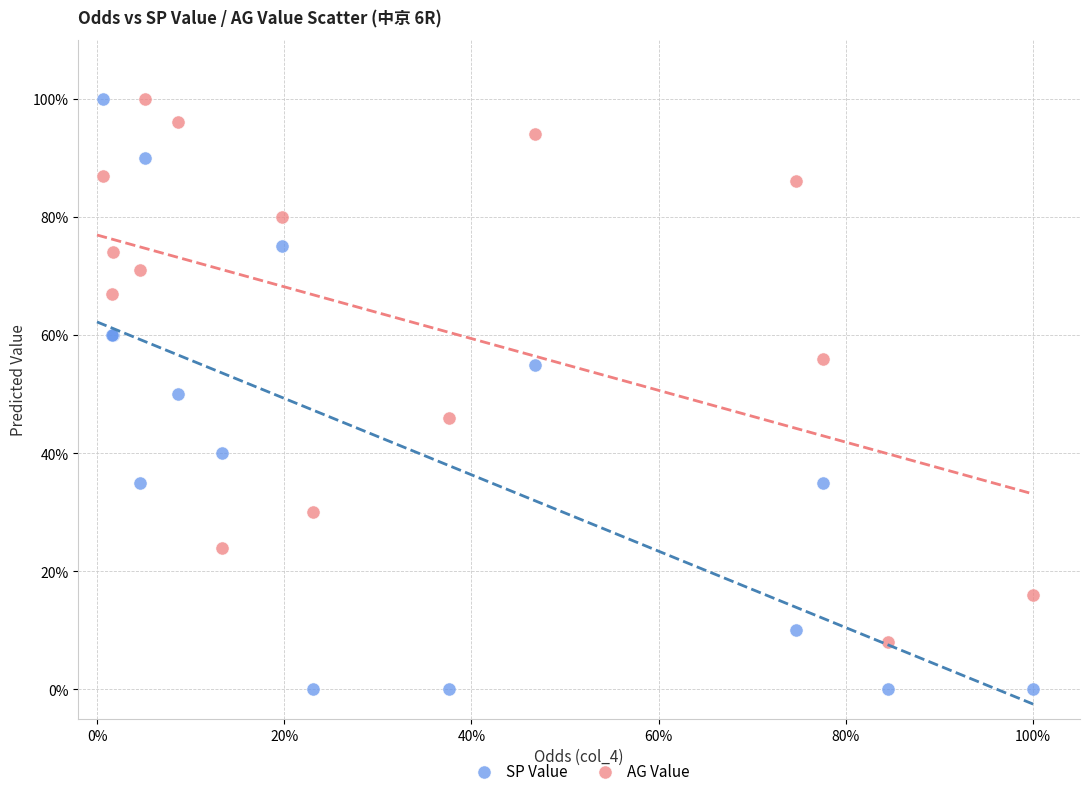

Which series reaches the minimum Y coordinate?

SP Value